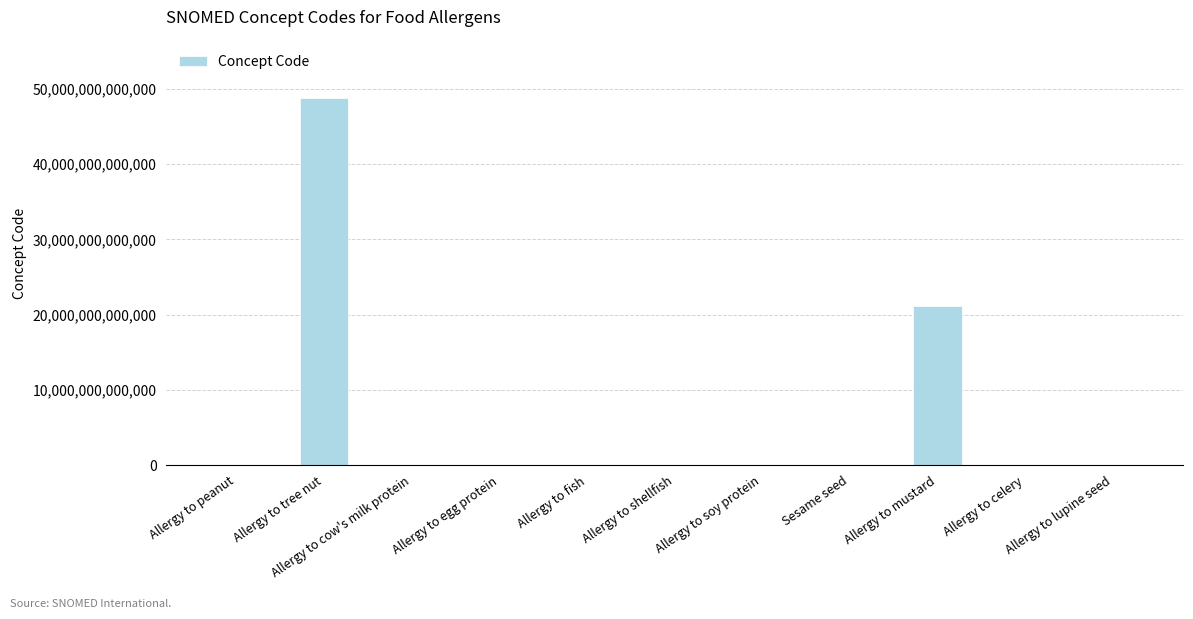

Which has a higher value, Allergy to tree nut or Allergy to shellfish?

Allergy to tree nut